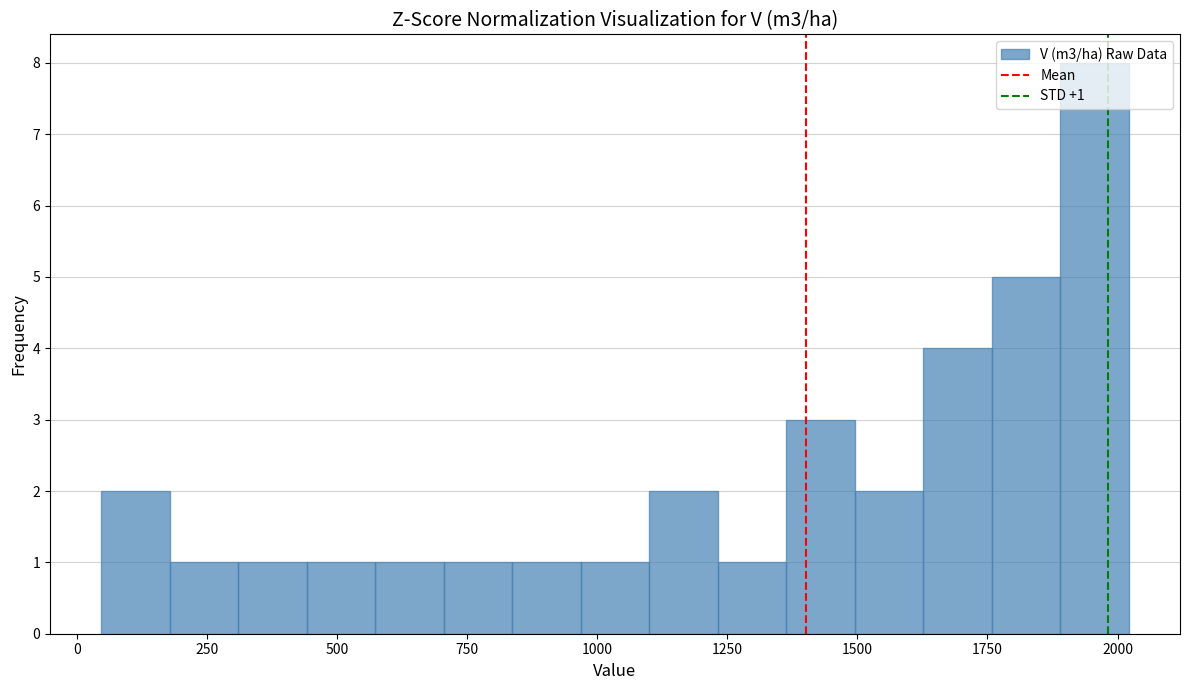

Read against the x-axis, roughly where is the centre of the tallest bar?

1950